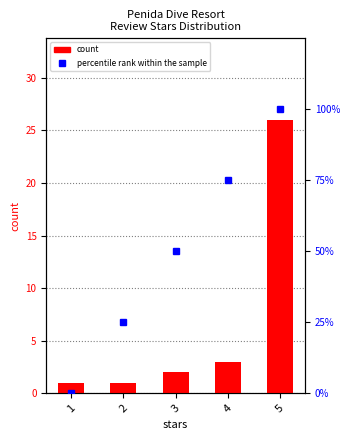

What are all the series names shown in the legend?

count, percentile rank within the sample